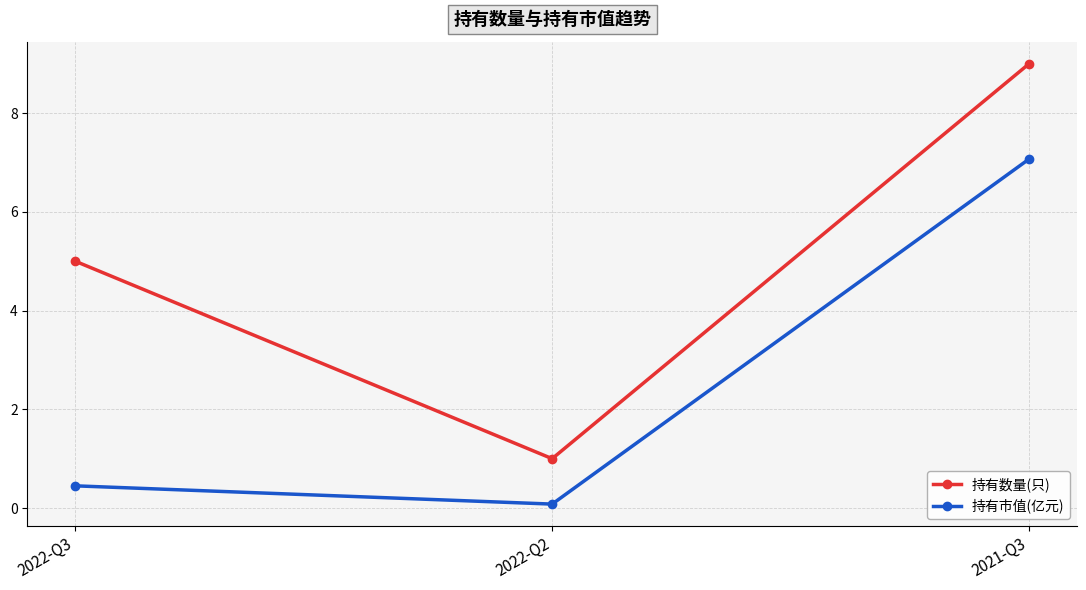

Count the number of data series in this chart.

2